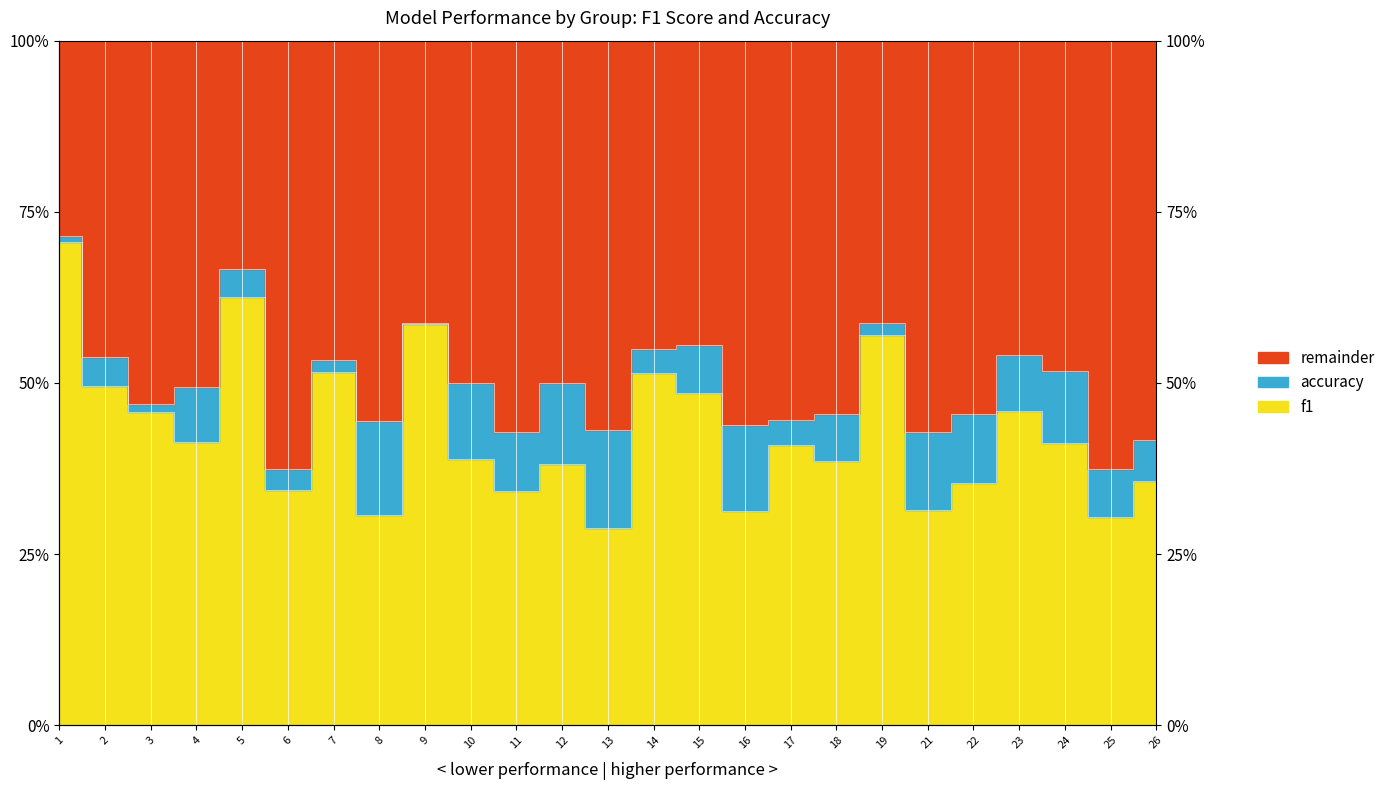

True or false: accuracy and f1 intersect in this chart.

False